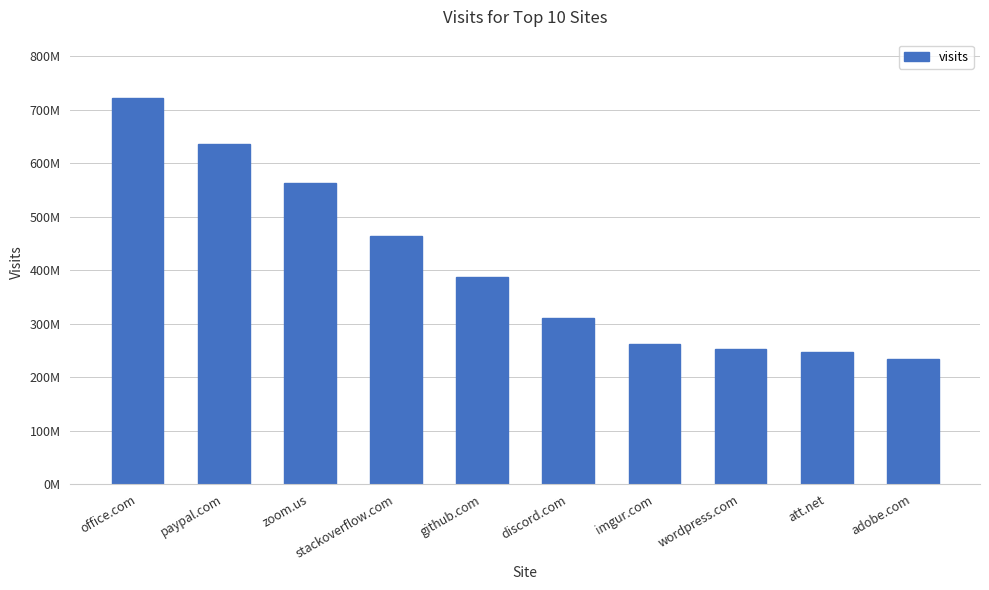

Are the bars horizontal?

No